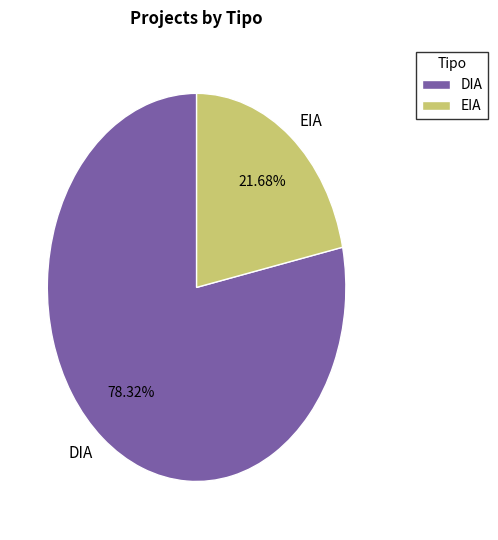

Count the number of slices in the pie.

2